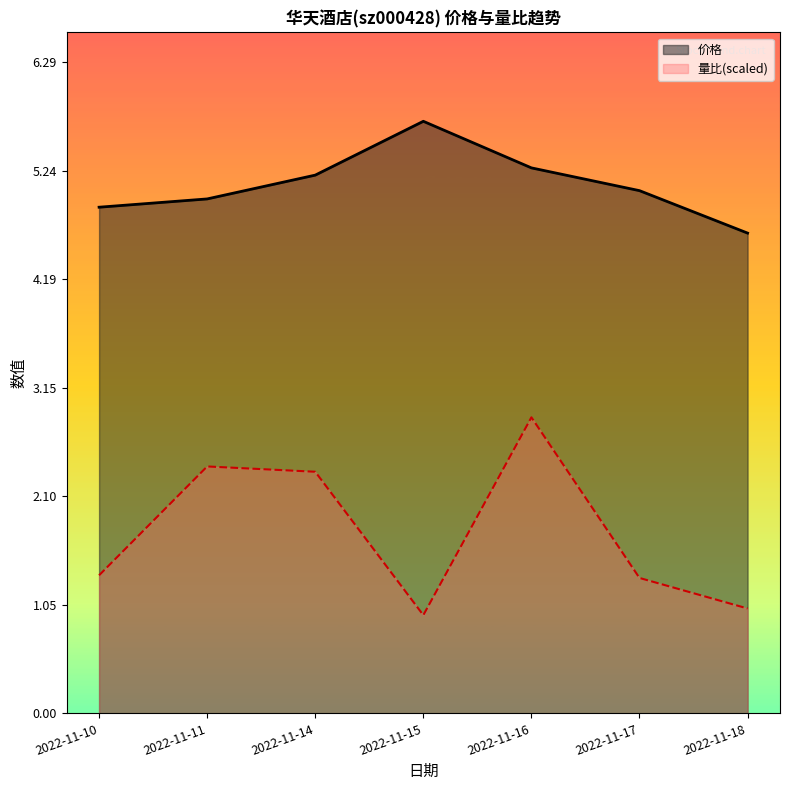

Where does the 量比 series first go above 1?

2022-11-10